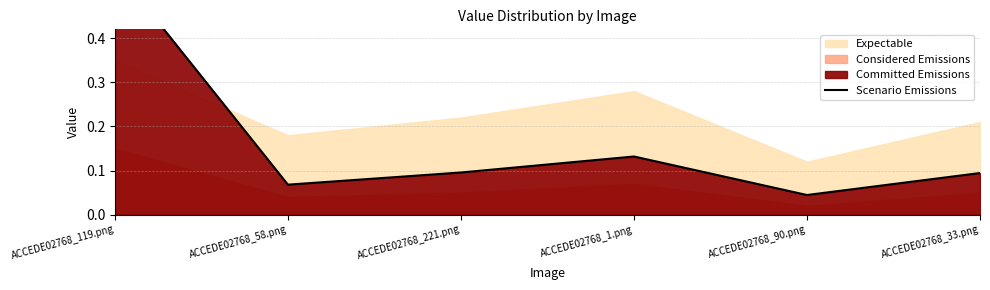

Reading left to right, what are all the values shown in this chart?

0.6	0.1	0.1	0.1	0.0	0.1